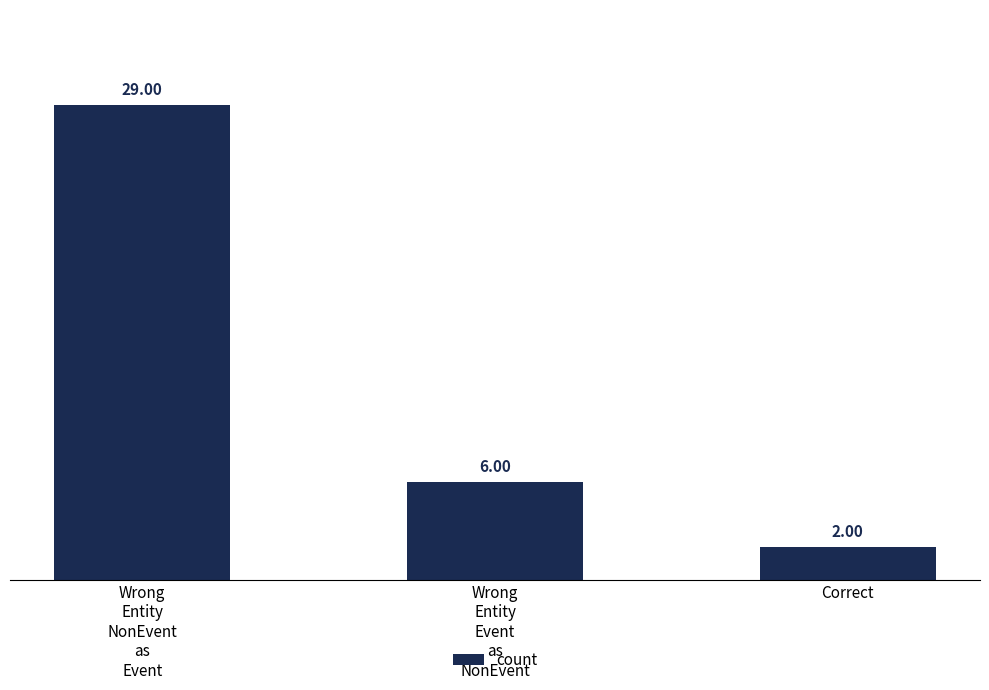

What is the label of the 1st bar from the right?

Correct